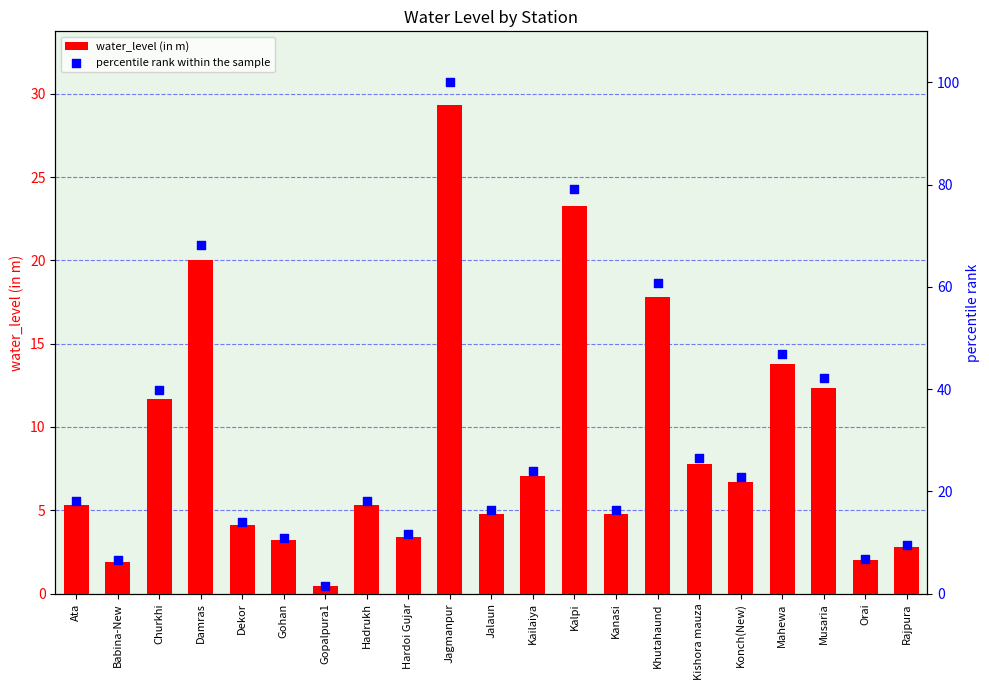

Which series has the largest total across all categories?

percentile rank within the sample